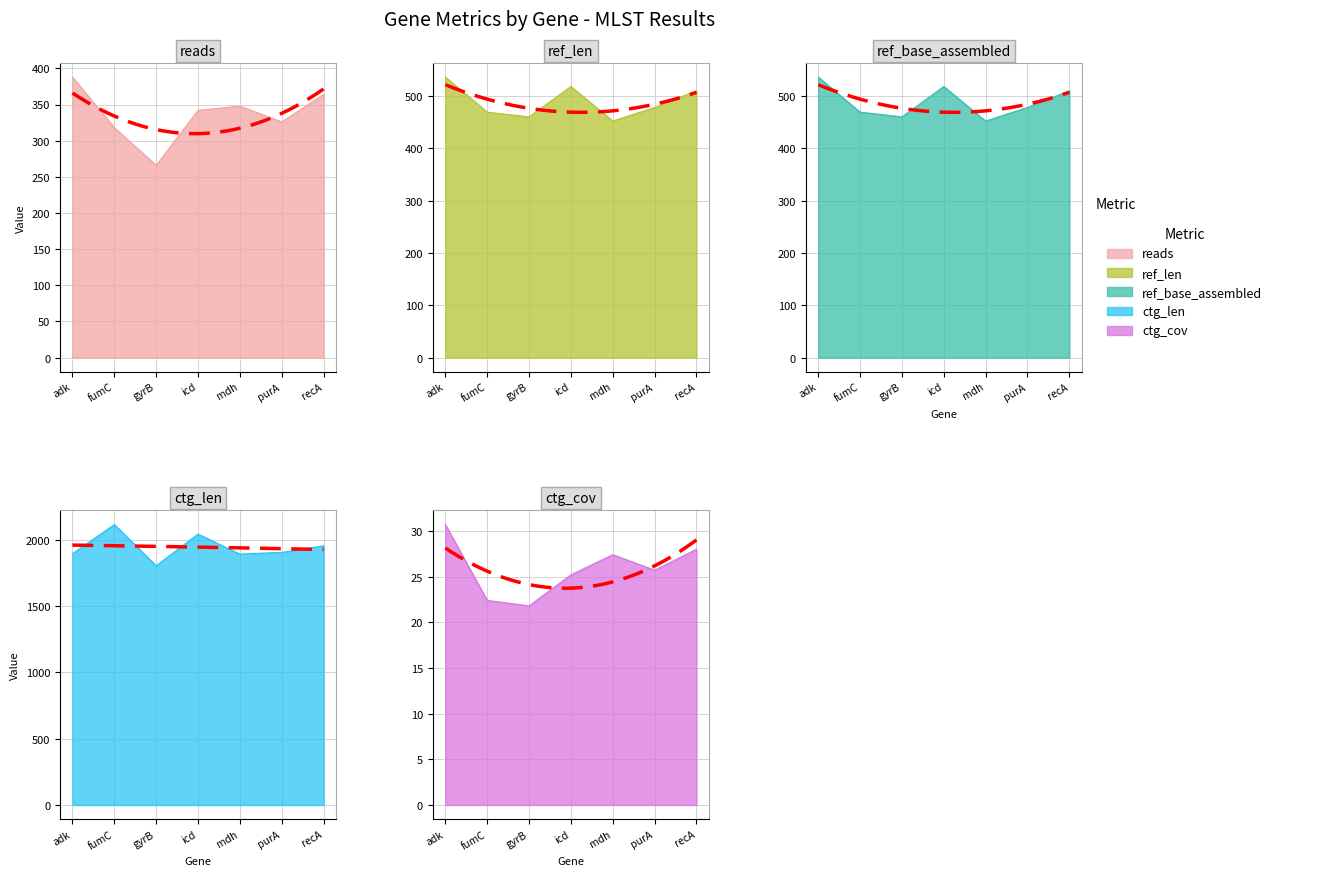

What is the average value of the ref_base_assembled series?

489.0